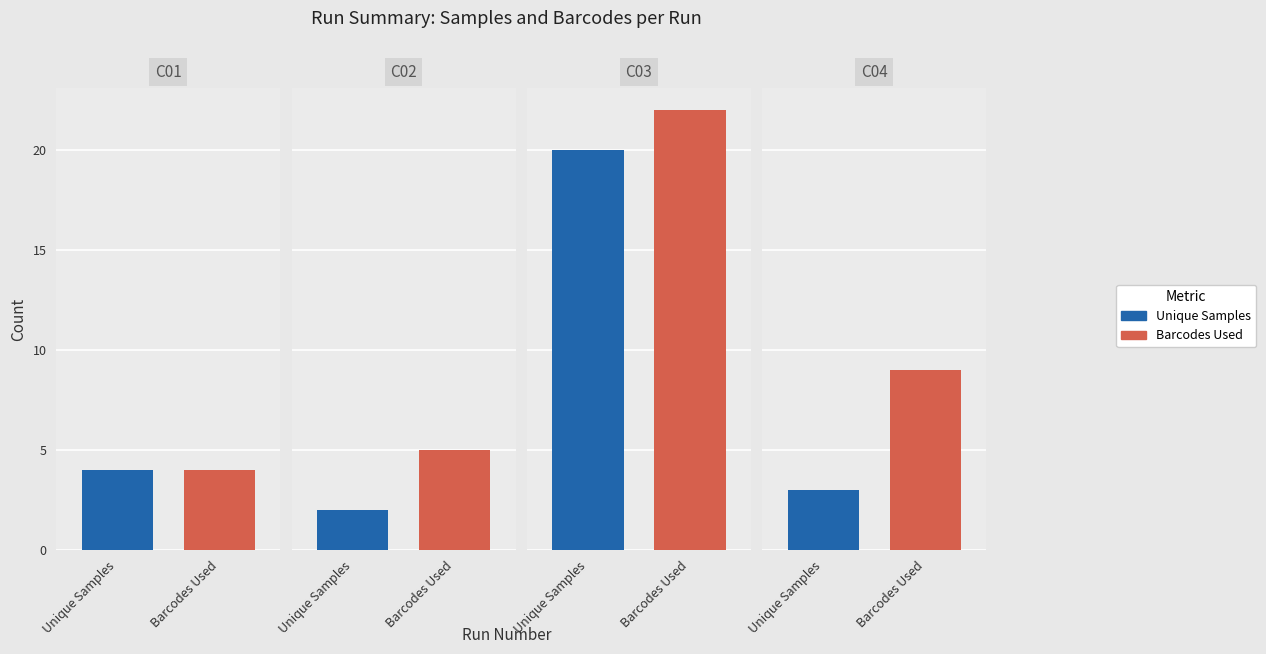

Is the value of C02 at C01 greater than the value of C04 at C02?

No